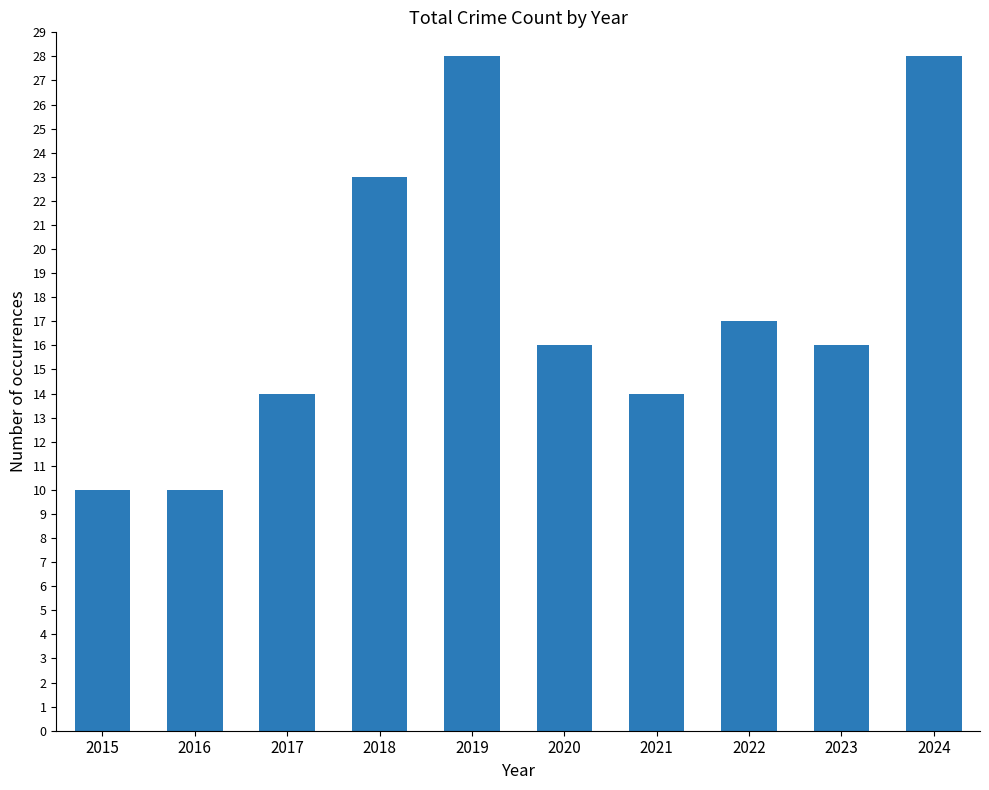

What is the average value?

18